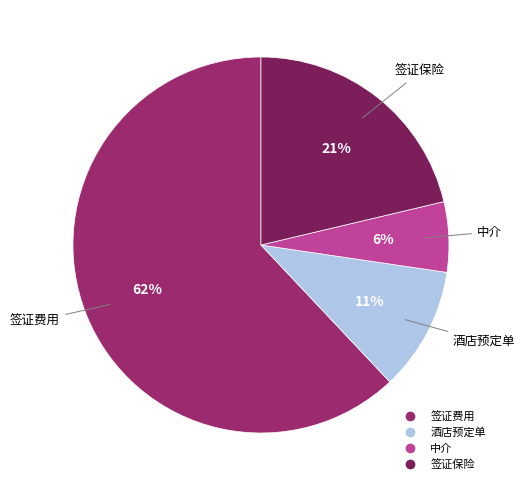

Does 签证费用 account for over 50% of the chart?

Yes